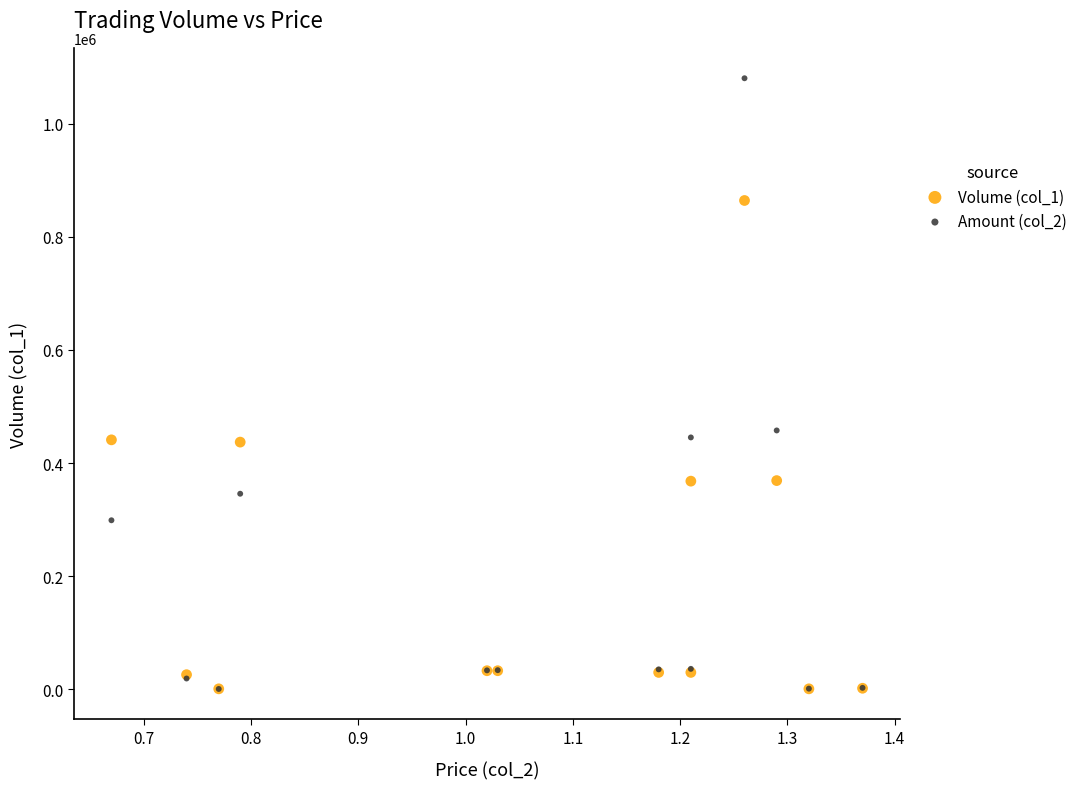

Which series has the largest Y range (max minus min)?

Amount (col_2)